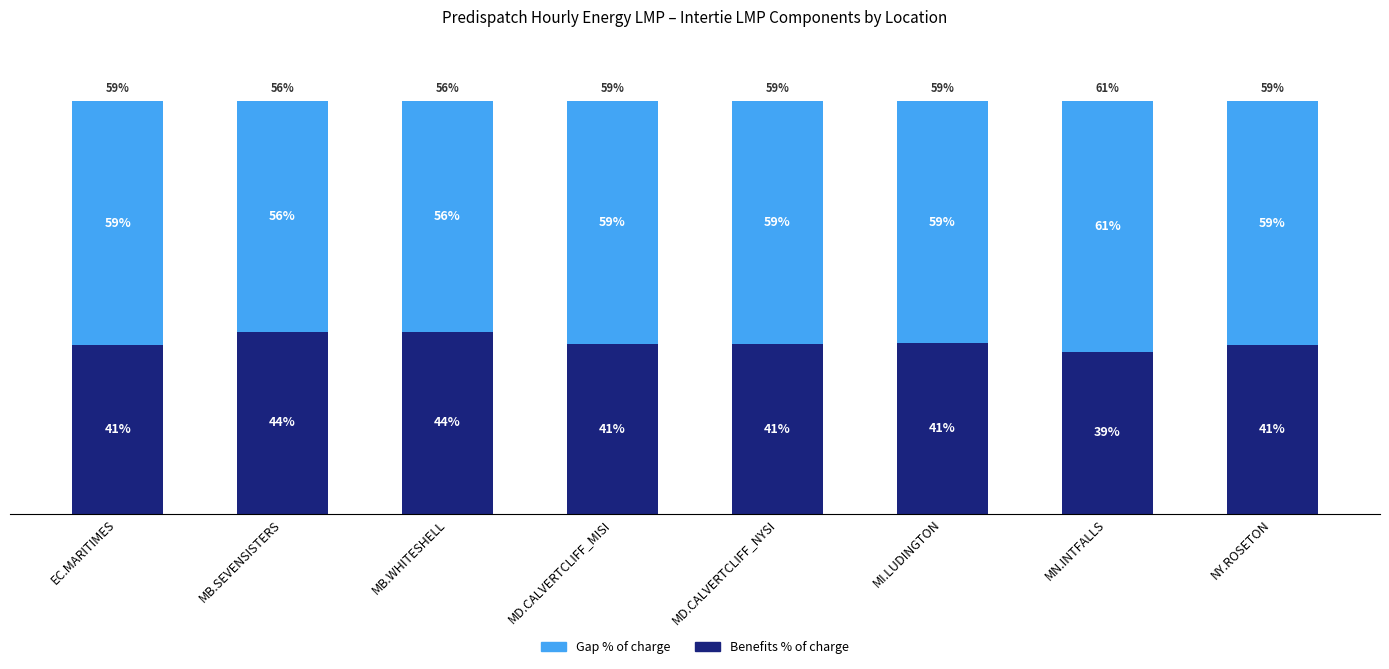

Are the bars horizontal?

No